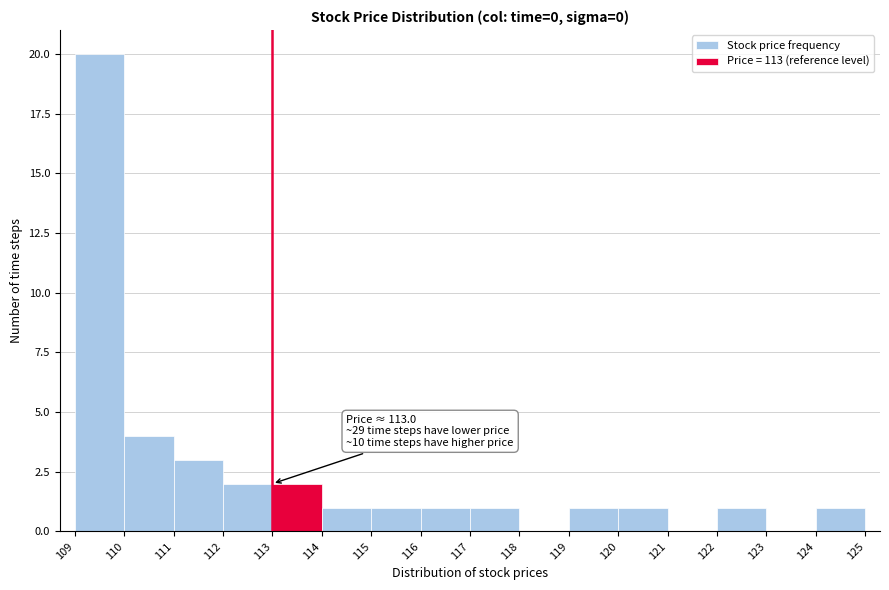

Over which range of the x-axis is the bar tallest?

109 to 110